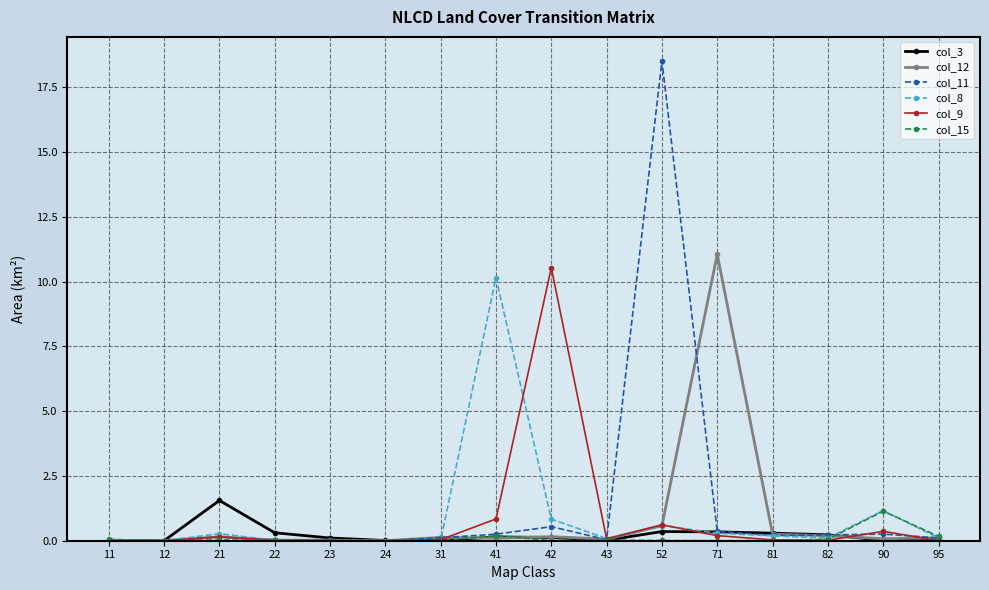

What is the total value across all series at 82?

0.8